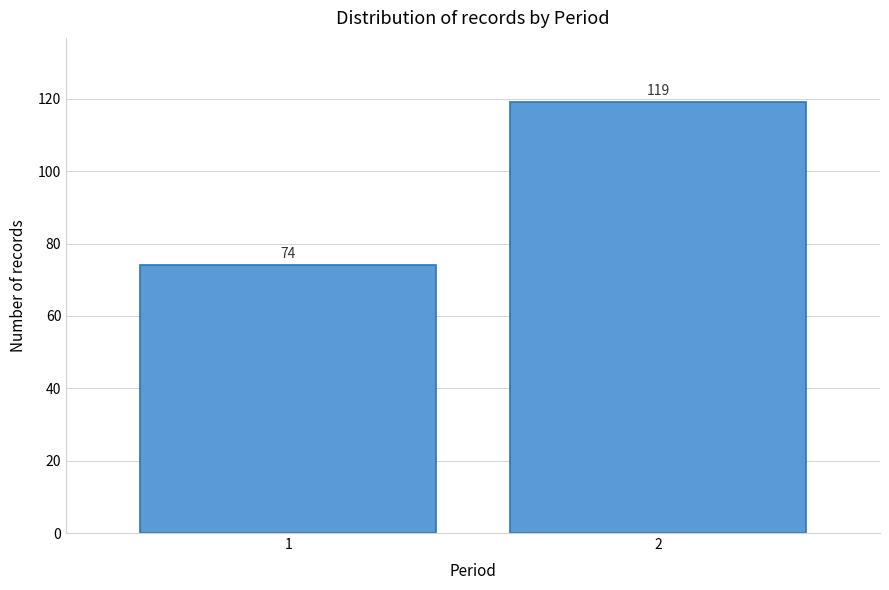

Reading left to right, list all the values displayed in this chart.

1=74	2=119